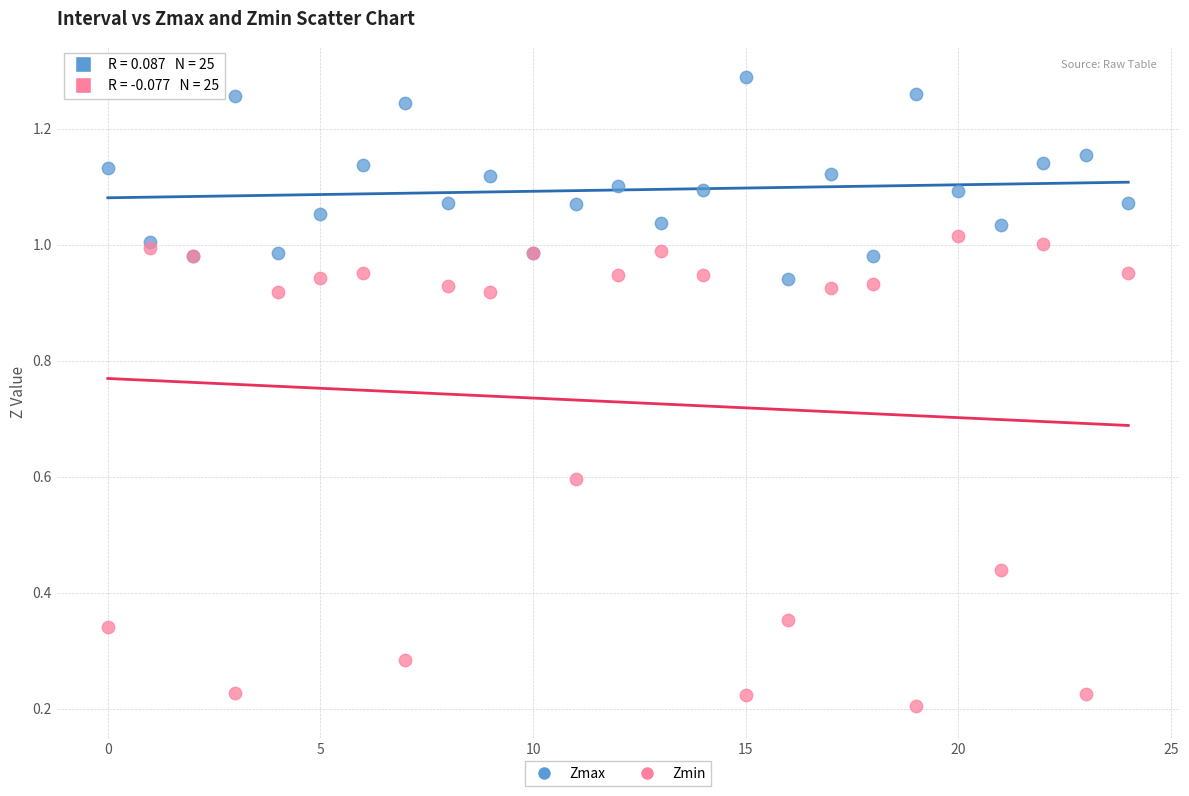

What are all the series names shown in the legend?

Zmax, Zmin